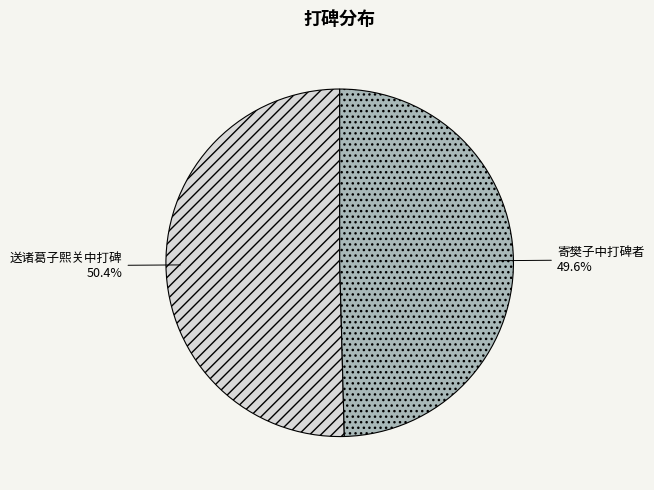

Is it true that 寄樊子中打碑者 is 50% of the pie?

True